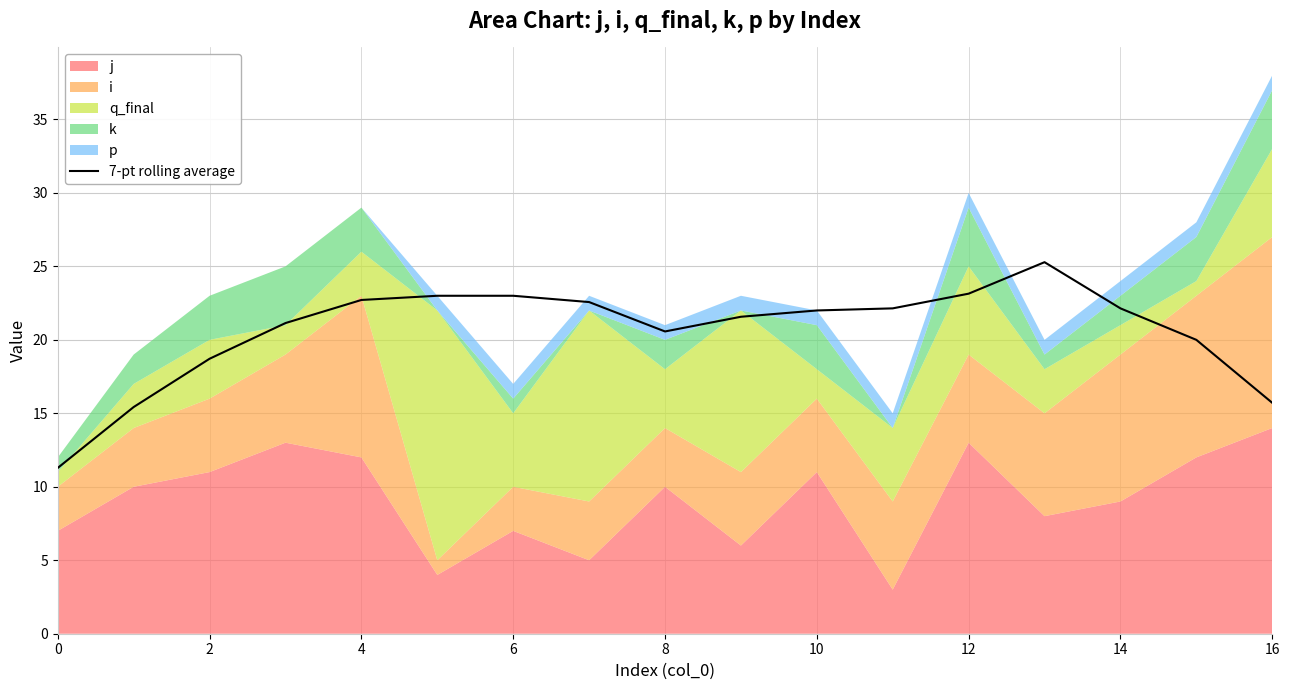

What is the highest value of the 7-pt rolling average series?

25.3